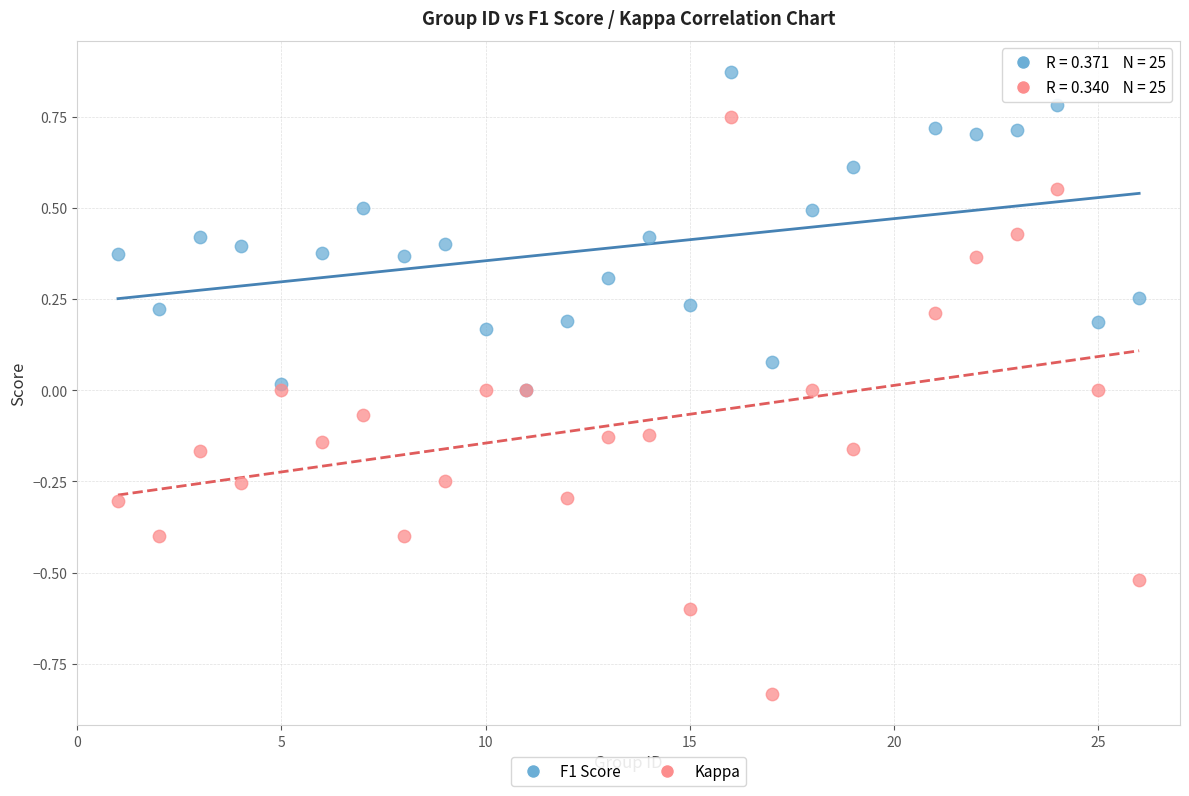

What are all the series names shown in the legend?

F1 Score, Kappa